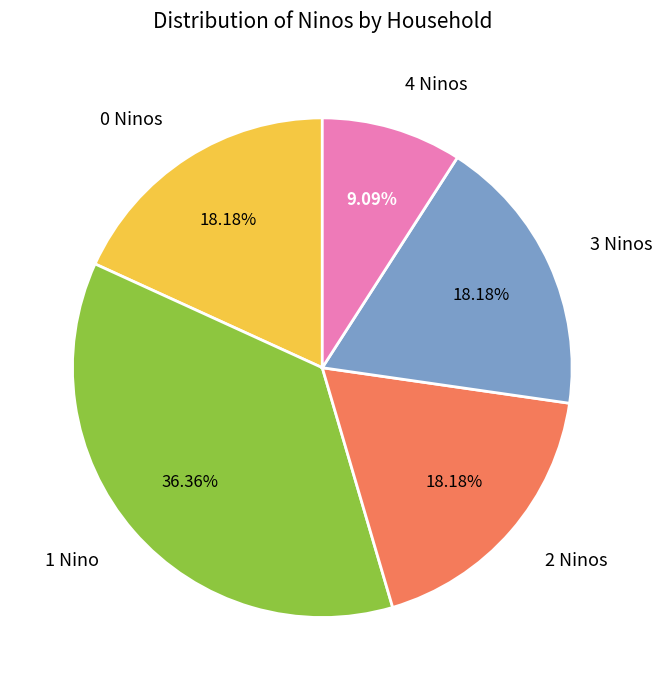

Which has a higher value, 3 Ninos or 4 Ninos?

3 Ninos